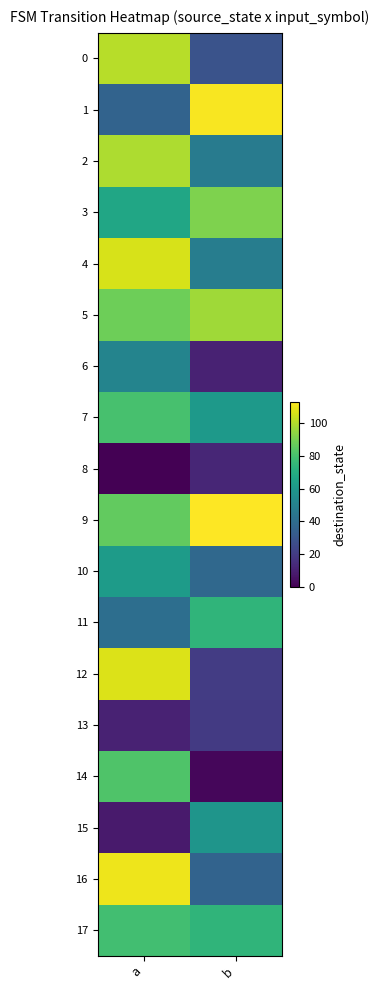

At which category is the sum across all series the highest?

a